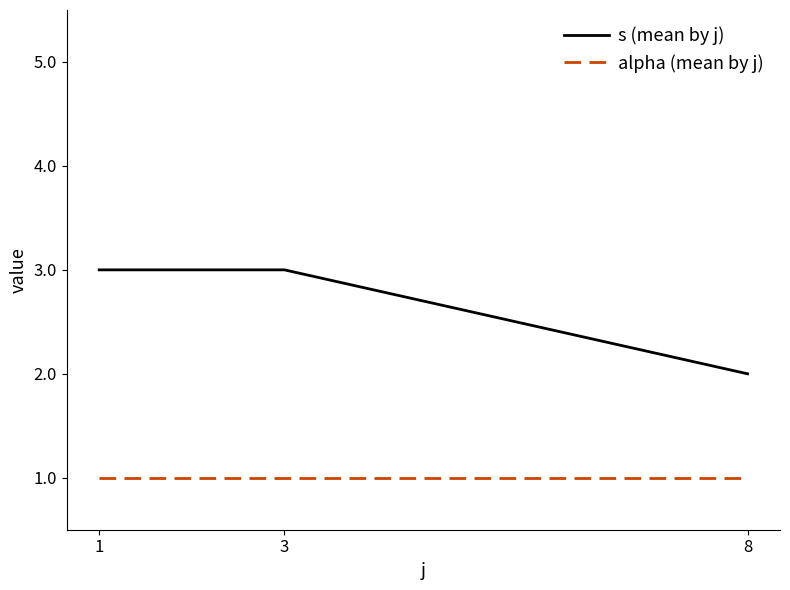

Between 1 and 8, which series saw the biggest shift?

s (mean by j)